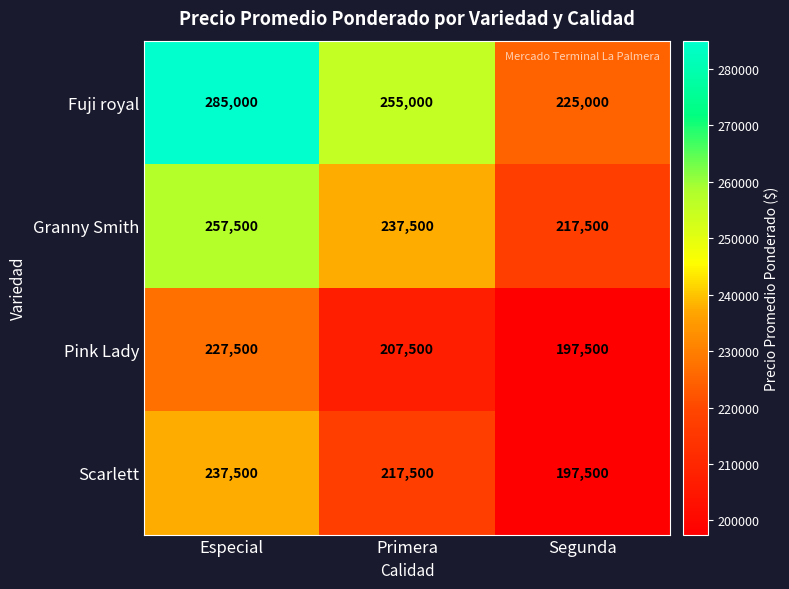

Which category has the highest value across all series?

Especial